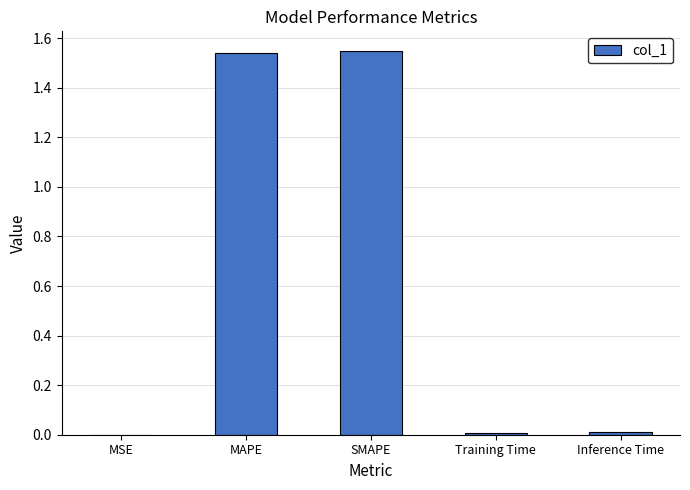

Which has a higher value, Training Time or MAPE?

MAPE